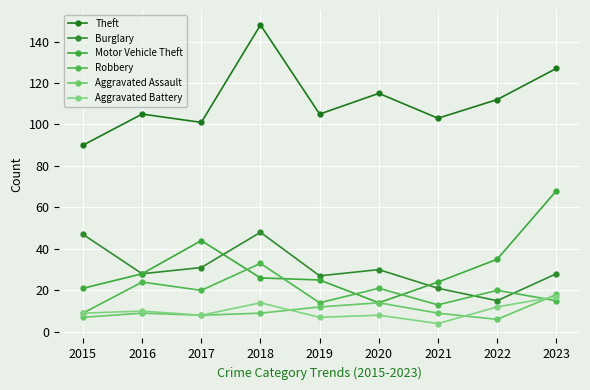

The Burglary series shows 21 at 2021. True or false?

True